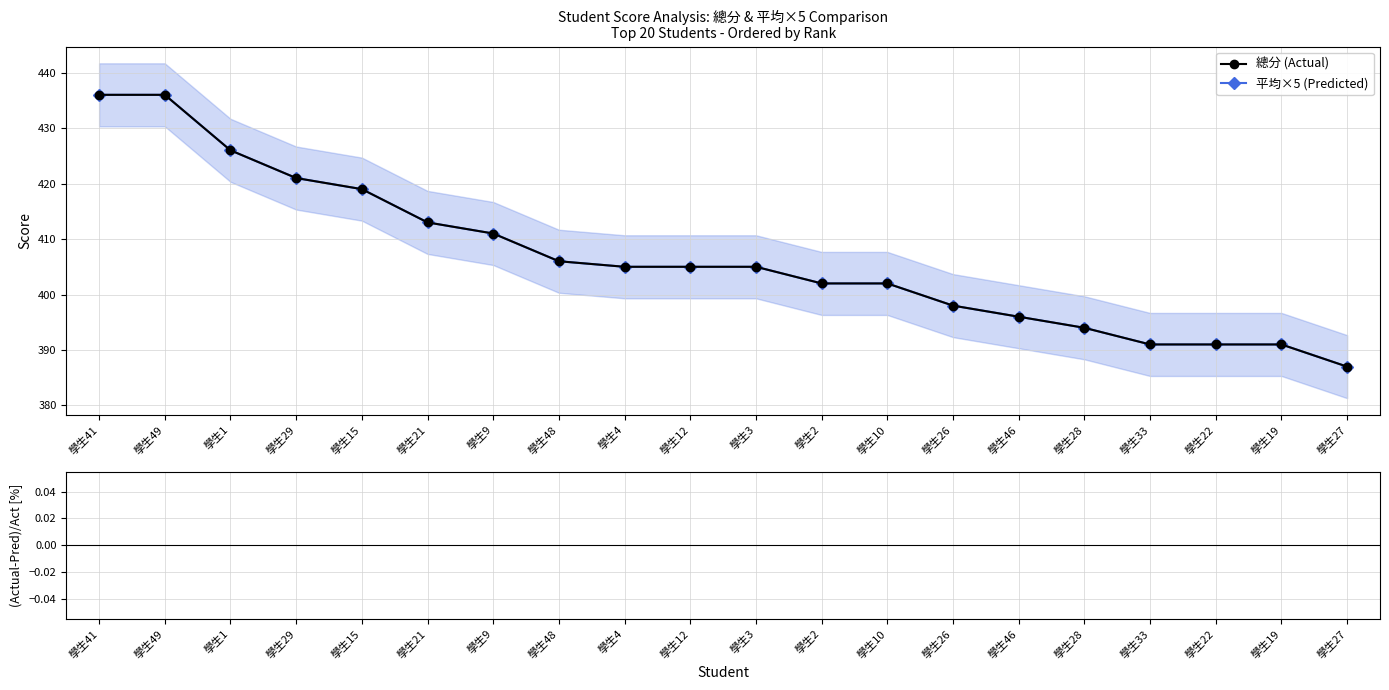

Rank the categories by 平均×5 (Predicted) value from highest to lowest.

學生41, 學生49, 學生1, 學生29, 學生15, 學生21, 學生9, 學生48, 學生4, 學生12, 學生3, 學生2, 學生10, 學生26, 學生46, 學生28, 學生33, 學生22, 學生19, 學生27